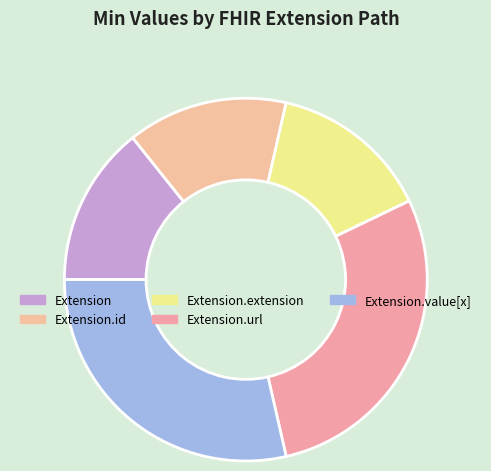

Approximately how many times larger is the value at Extension.value[x] compared to Extension.url?

1.0